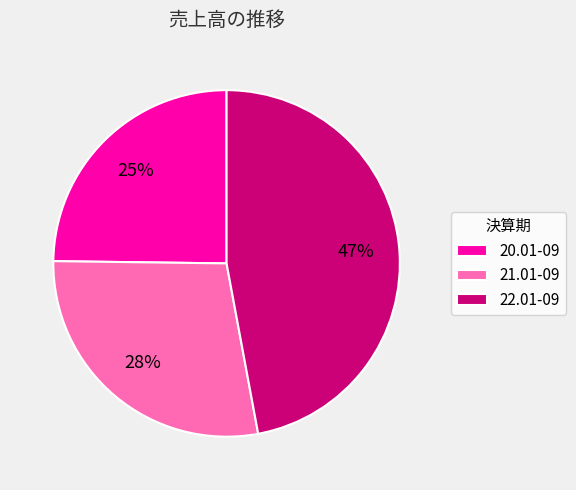

What percentage is the 21.01-09 slice, to the nearest percent?

28%